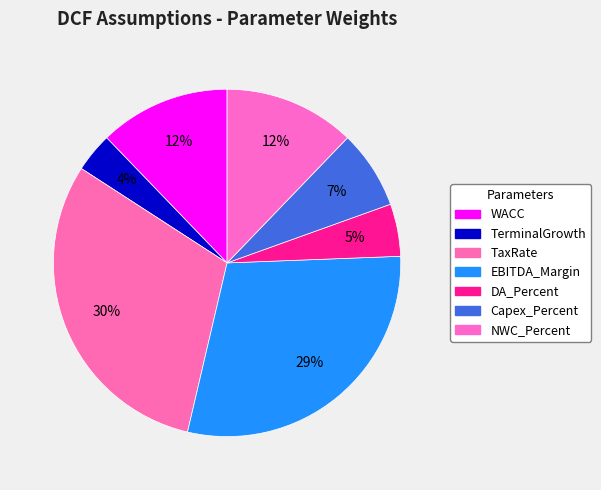

How many segments does this pie chart have?

7